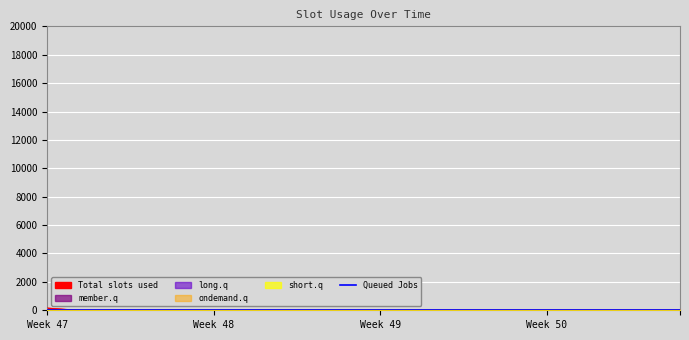

True or false: long.q and Total slots used intersect in this chart.

False